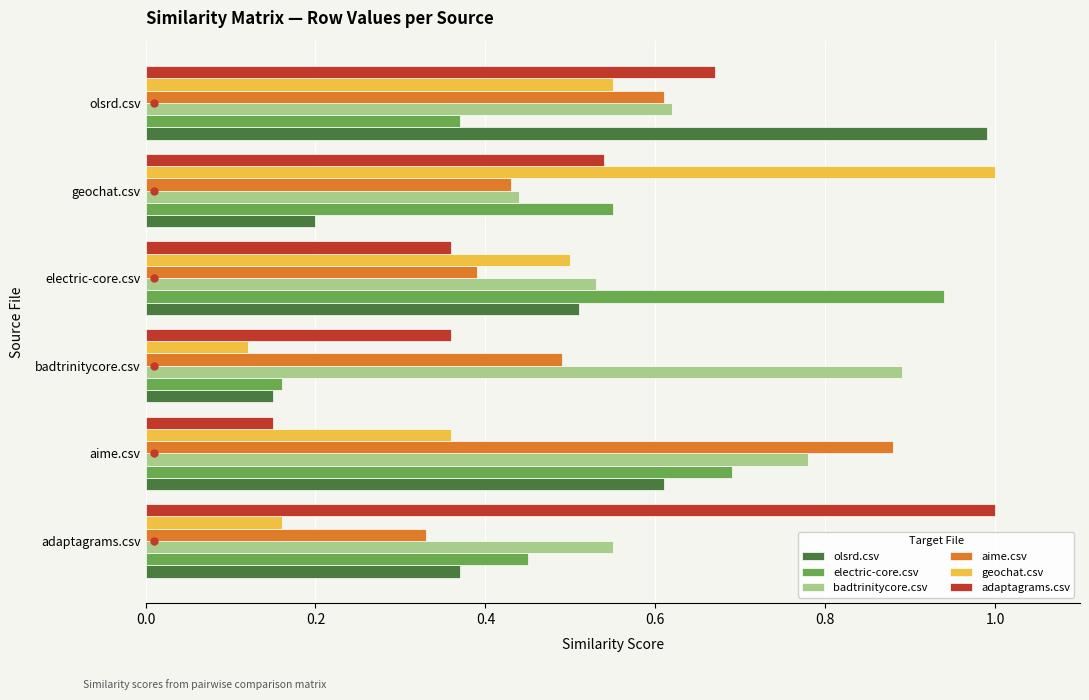

What is the sum of all olsrd.csv values?

2.8